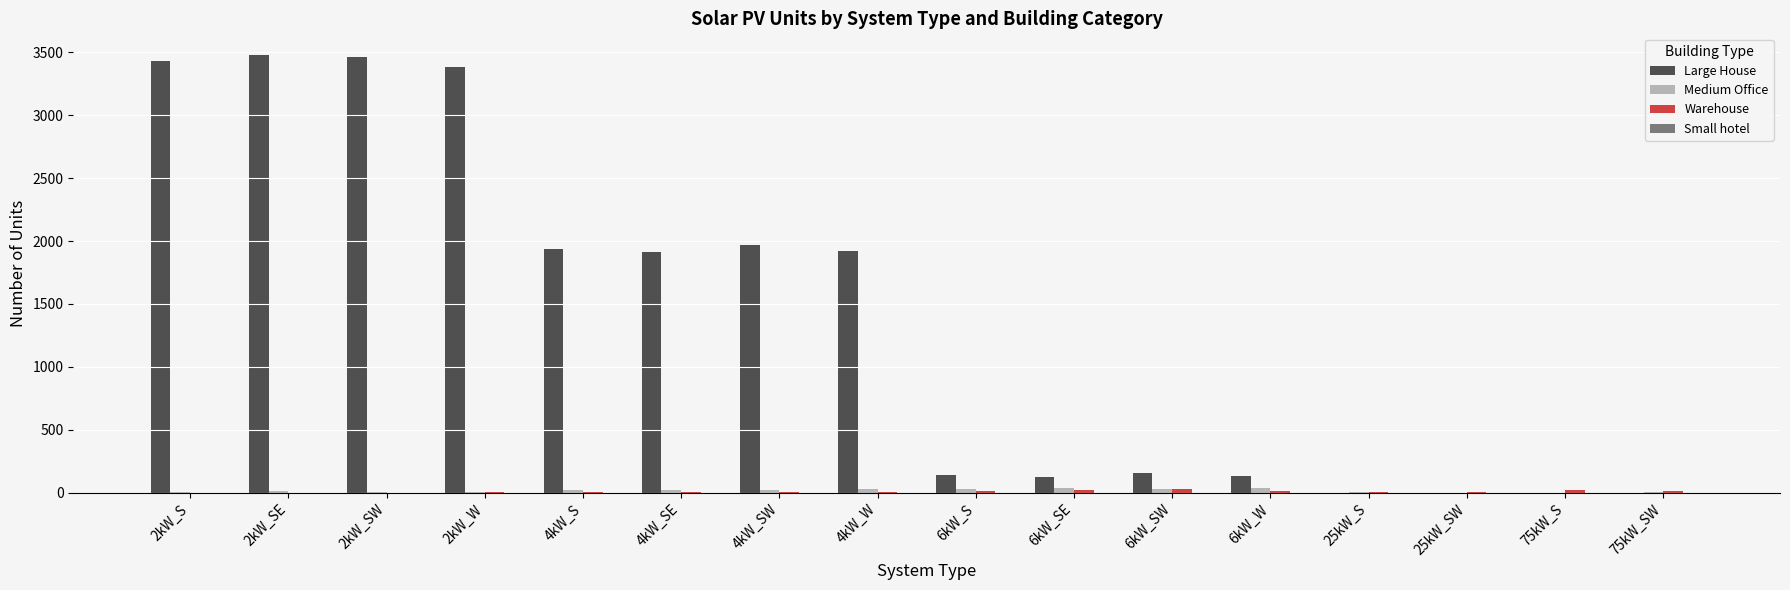

Between 4kW_S and 25kW_S, which series saw the biggest shift?

Large House